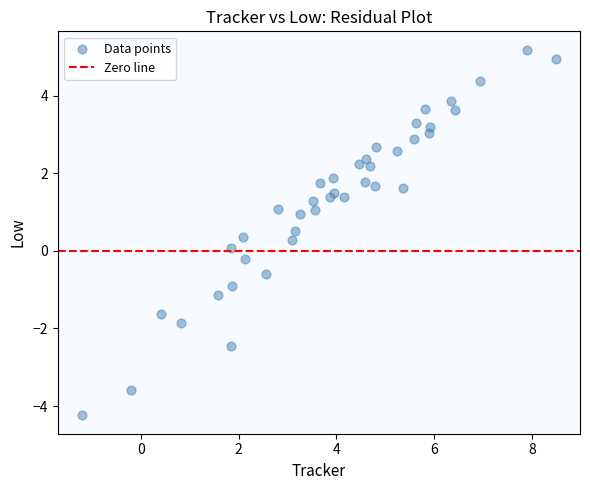

What is the range of Y values (max minus min)?

9.4